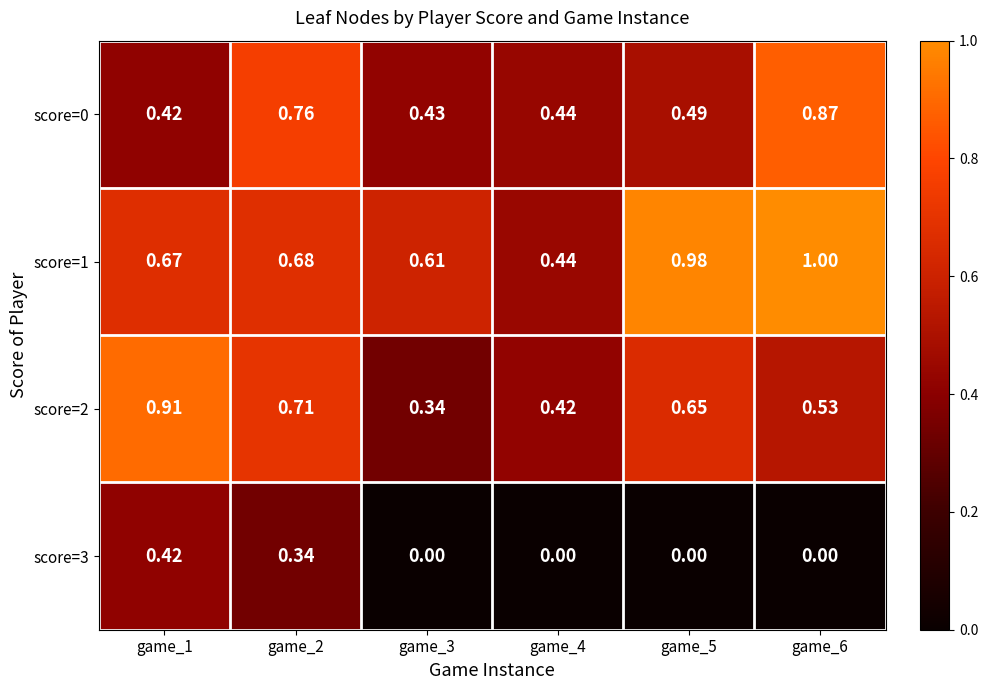

Is the value of score=2 at game_2 greater than the value of score=3 at game_6?

Yes